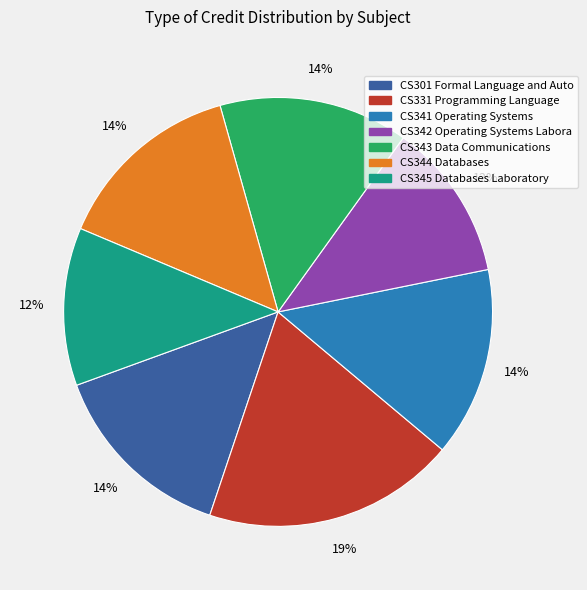

What is the largest slice in the pie chart?

CS331 Programming Language